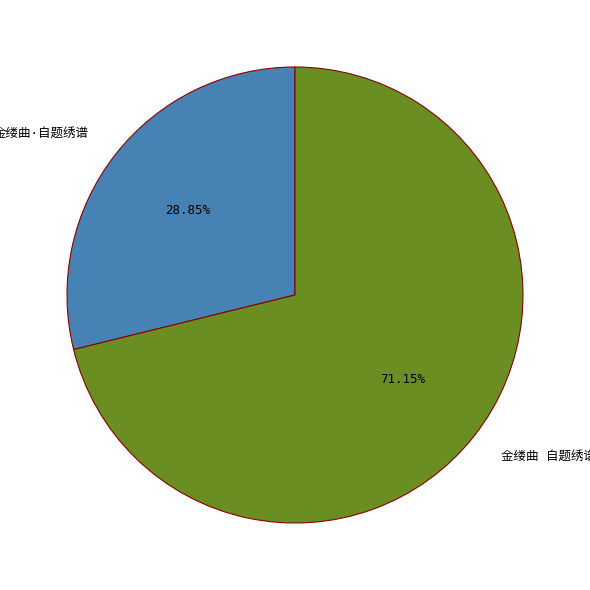

Is there a majority slice in this chart?

Yes